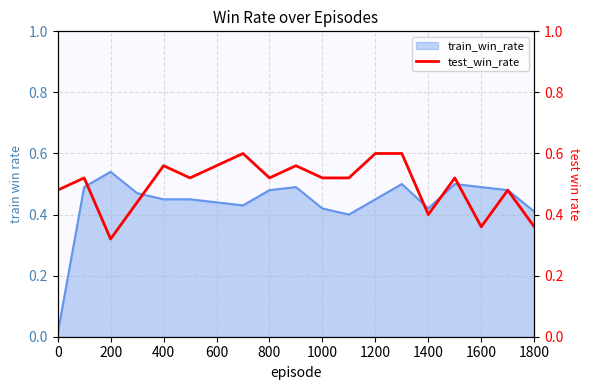

Does the chart display data point markers on the line(s)?

No